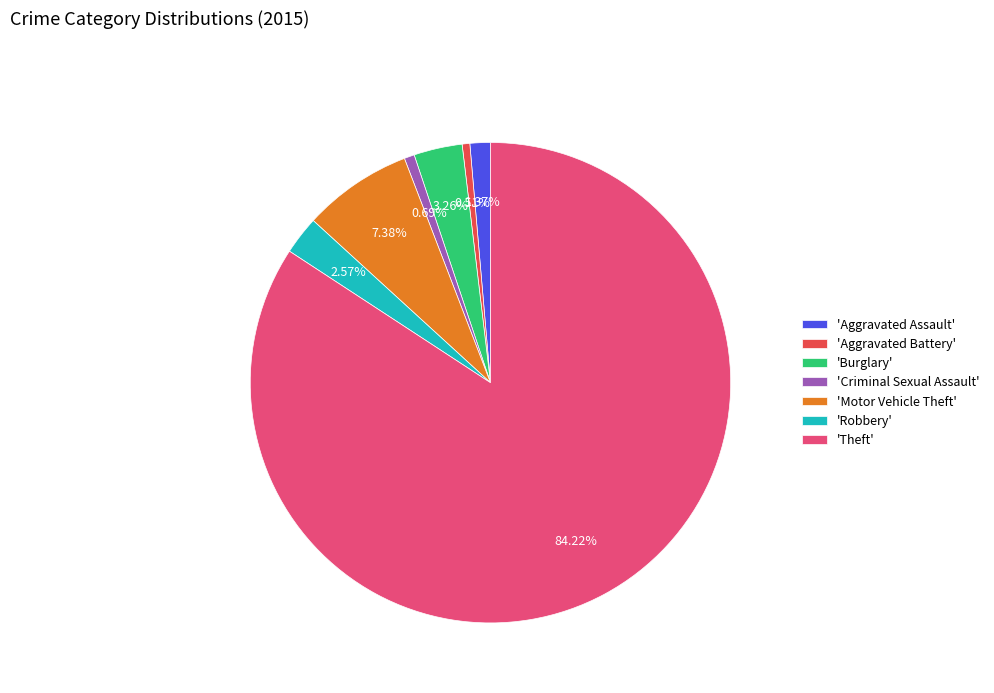

What is the ratio of the value at 'Burglary' to the value at 'Aggravated Assault'?

2.4